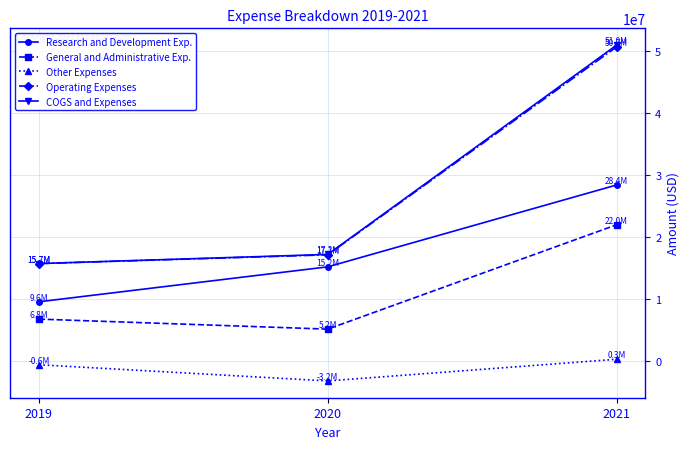

Where is Other Expenses nearest to the value -1460500?

2019